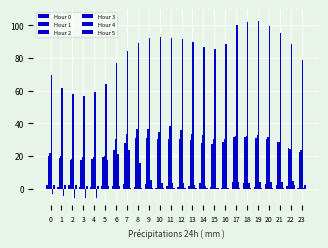

How many groups of bars are there?

24